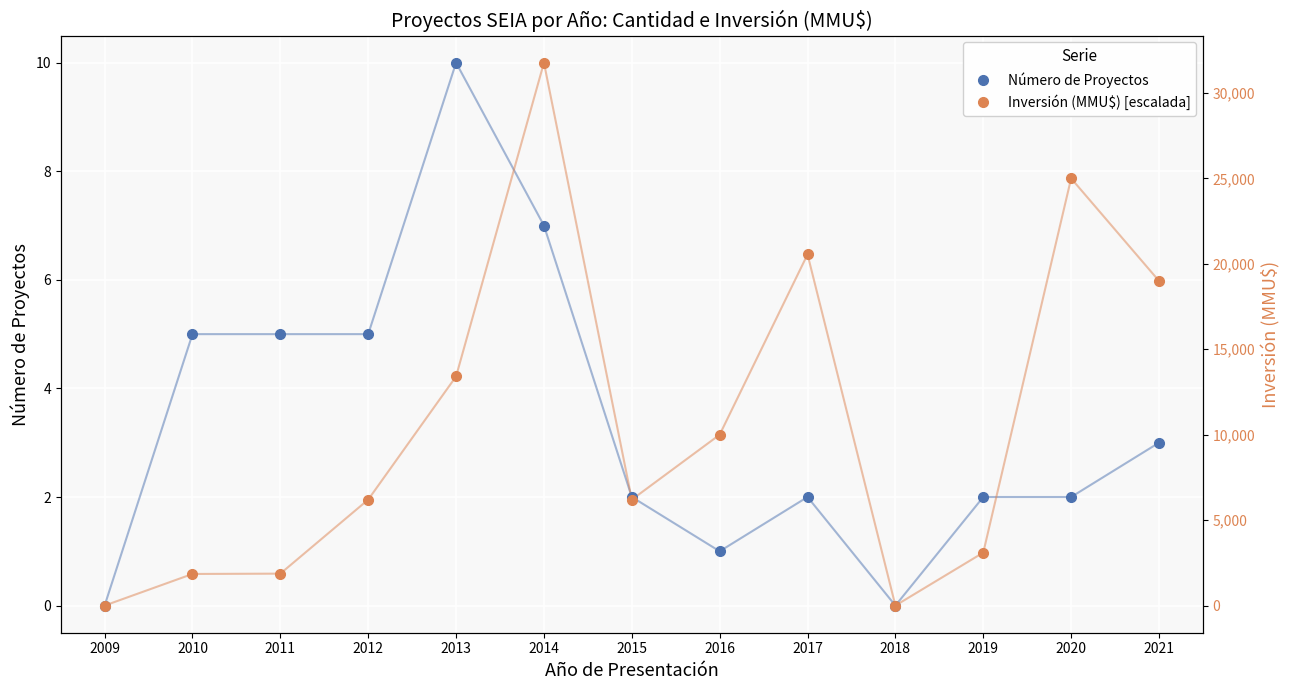

Reading right to left, extract all data points from this chart.

Número de Proyectos: 2021=3.0	2020=2.0	2019=2.0	2018=0.0	2017=2.0	2016=1.0	2015=2.0	2014=7.0	2013=10.0	2012=5.0	2011=5.0	2010=5.0	2009=0.0
Inversión (MMU$) [escalada]: 2021=6.0	2020=7.9	2019=1.0	2018=0.0	2017=6.5	2016=3.1	2015=2.0	2014=10.0	2013=4.2	2012=2.0	2011=0.6	2010=0.6	2009=0.0